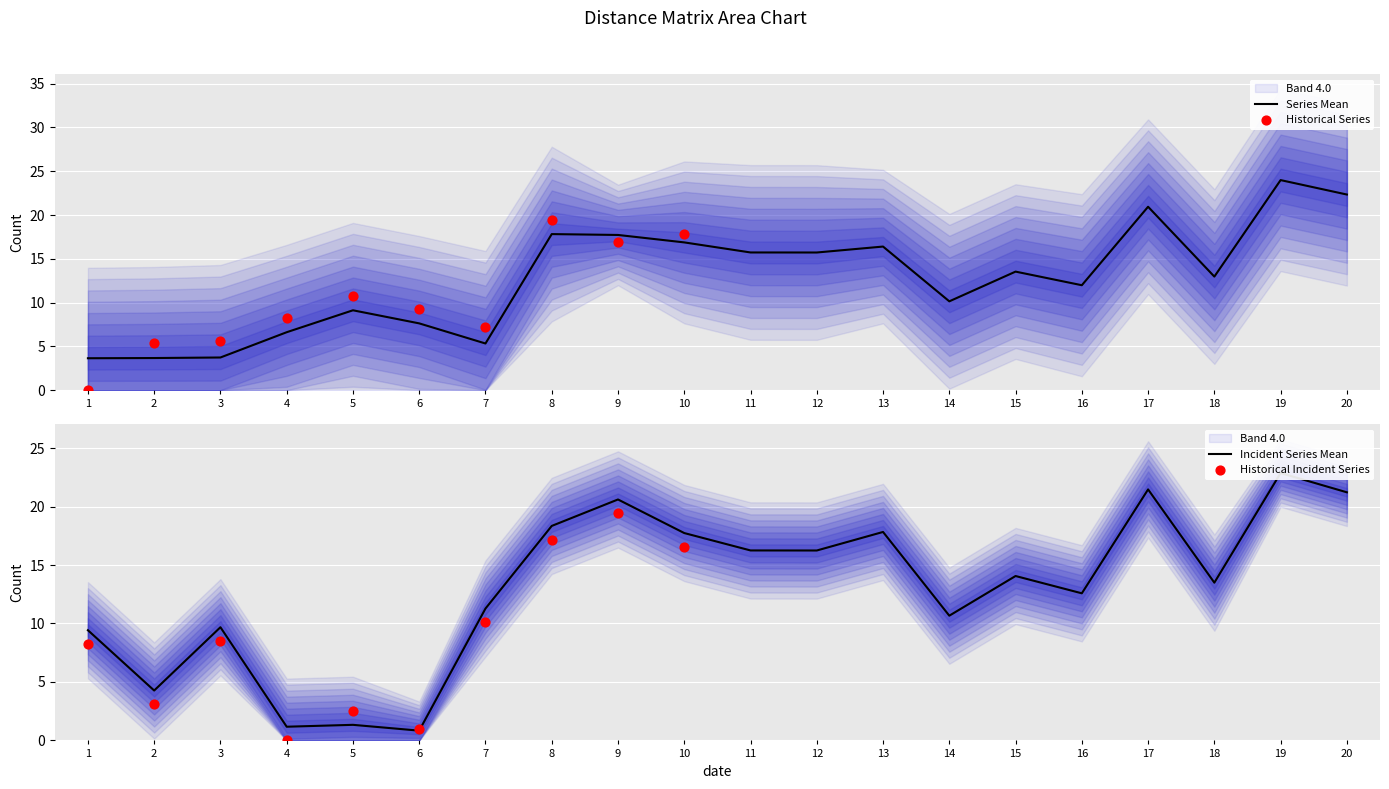

At which category is the sum across all series the highest?

19